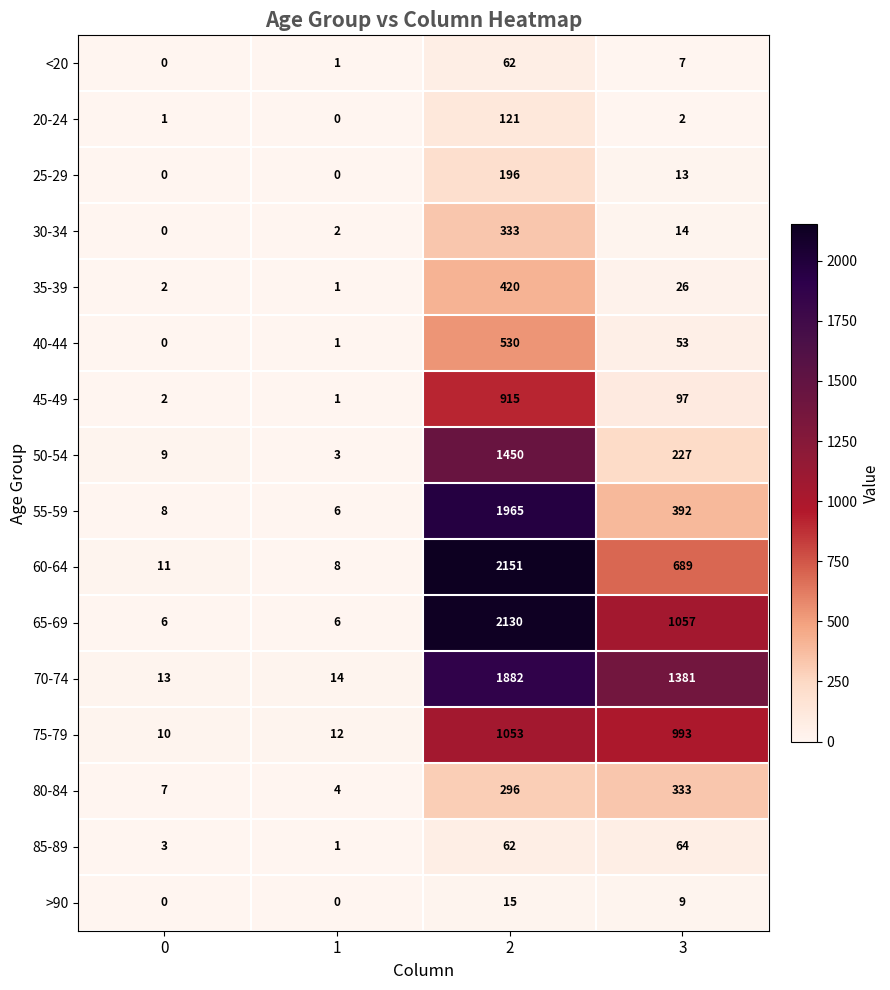

Which series has the largest total across all categories?

70-74